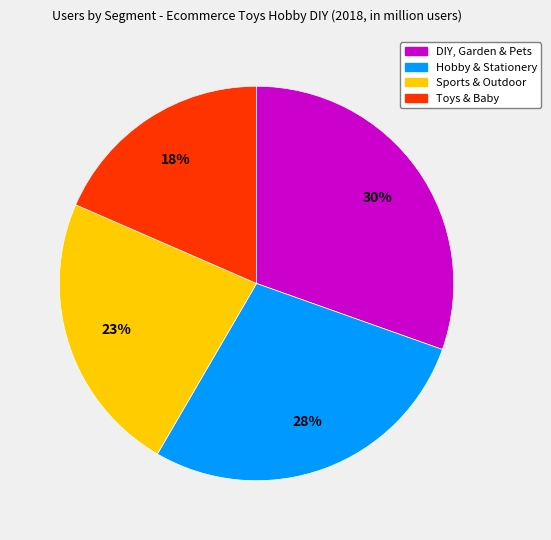

To the nearest percent, what is the combined percentage of DIY, Garden & Pets and Sports & Outdoor?

54%